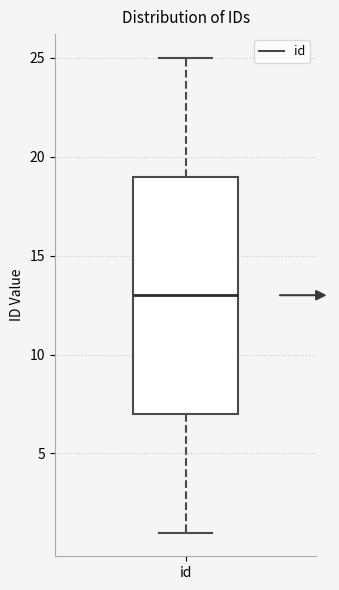

Read this box plot against the y-axis: the position of the median line, the range covered by the box, and the ends of both whiskers. The values are not printed on the chart, so give them approximately, as read against the axis.

median 13, box 7 to 19, whiskers 1 to 25